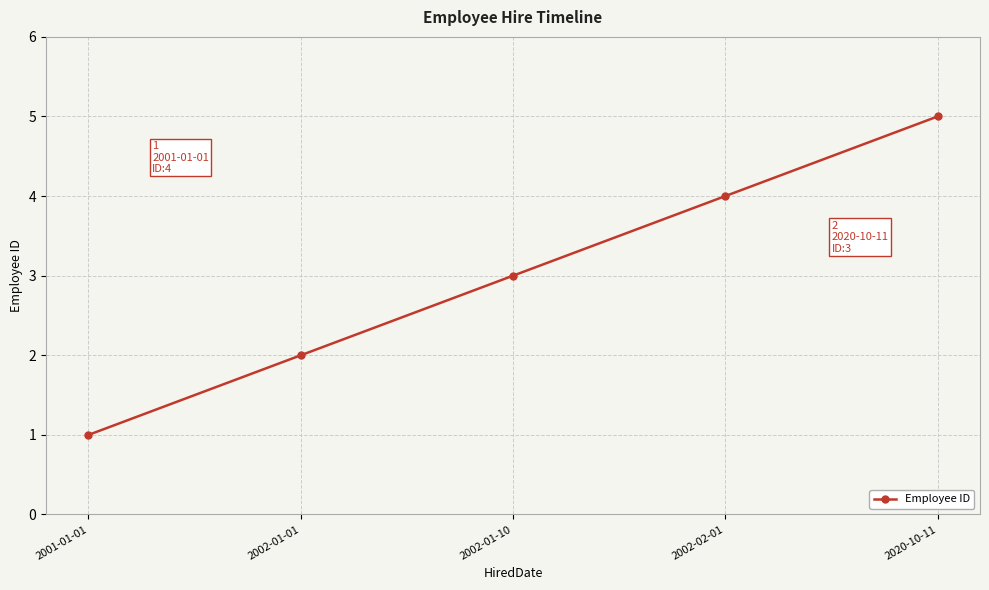

What is the difference between the second highest and second lowest values?

2